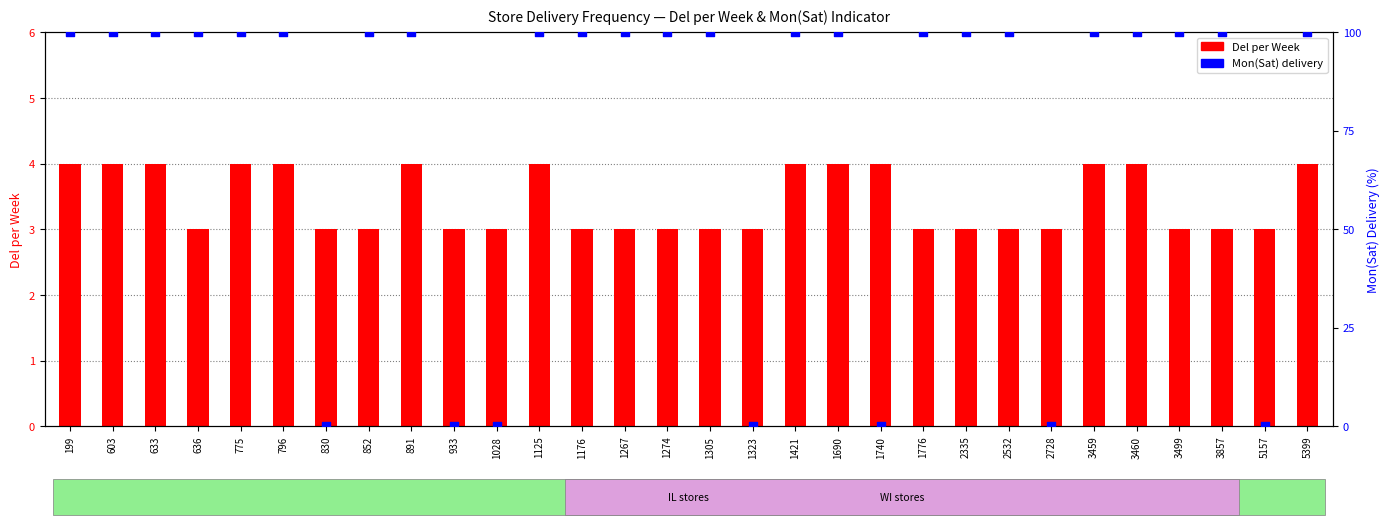

Which series reaches the maximum Y coordinate?

Mon(Sat) delivery